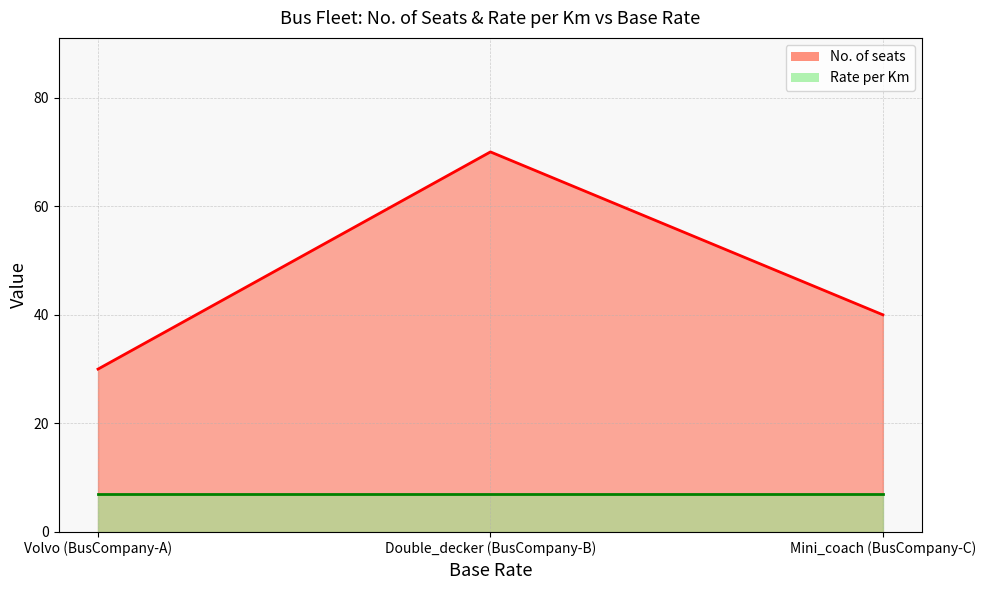

What is the change in value from Volvo (BusCompany-A) to Mini_coach (BusCompany-C)?

+10